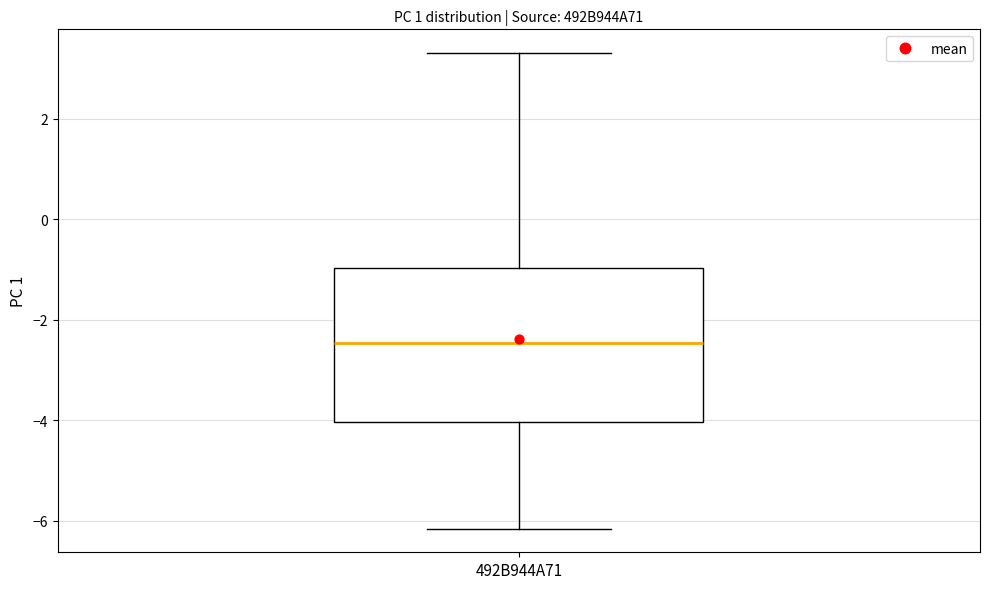

Where does the lower whisker of the box for 492B944A71 end on the y-axis? The values are not printed on the chart, so give them approximately, as read against the axis.

-6.2